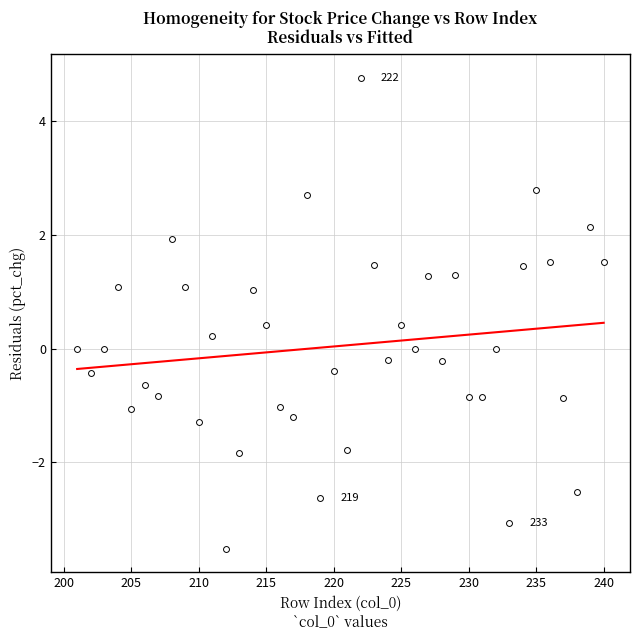

What is the range of X values (max minus min)?

39.0